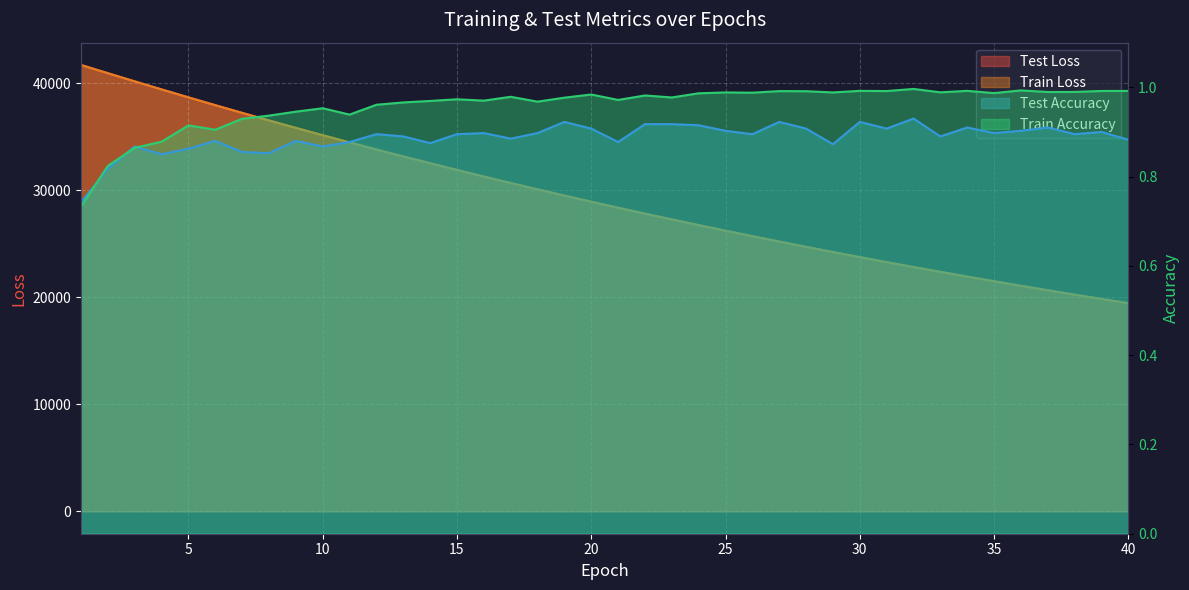

What is the value of the test_loss point at the 29th from the left?

24237.8